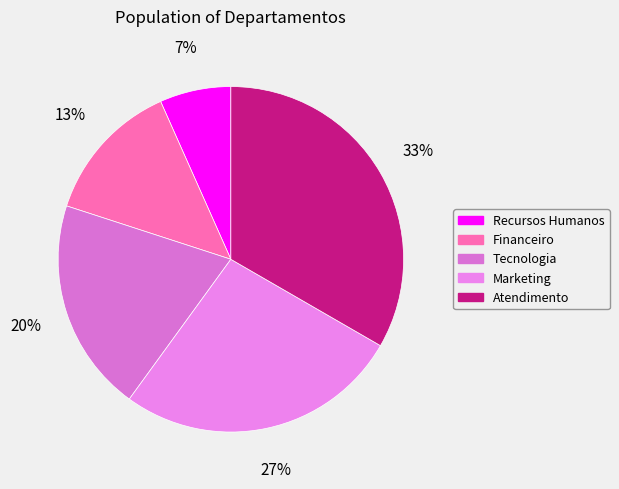

Is there a majority slice in this chart?

No